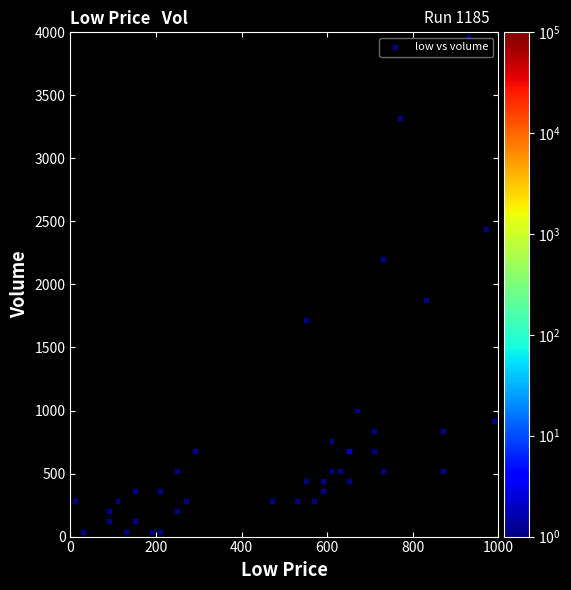

What is the range of X values (max minus min)?

980